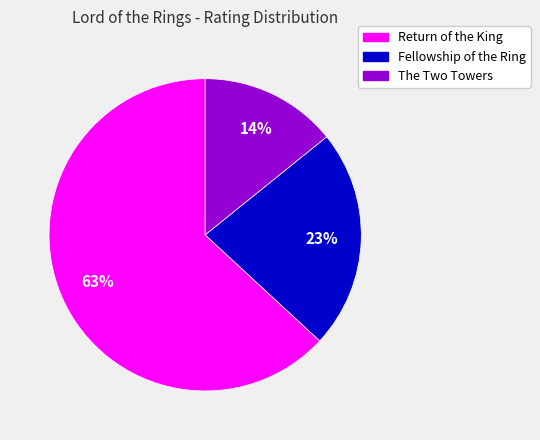

Combined, do Return of the King and Fellowship of the Ring account for over 50%?

Yes